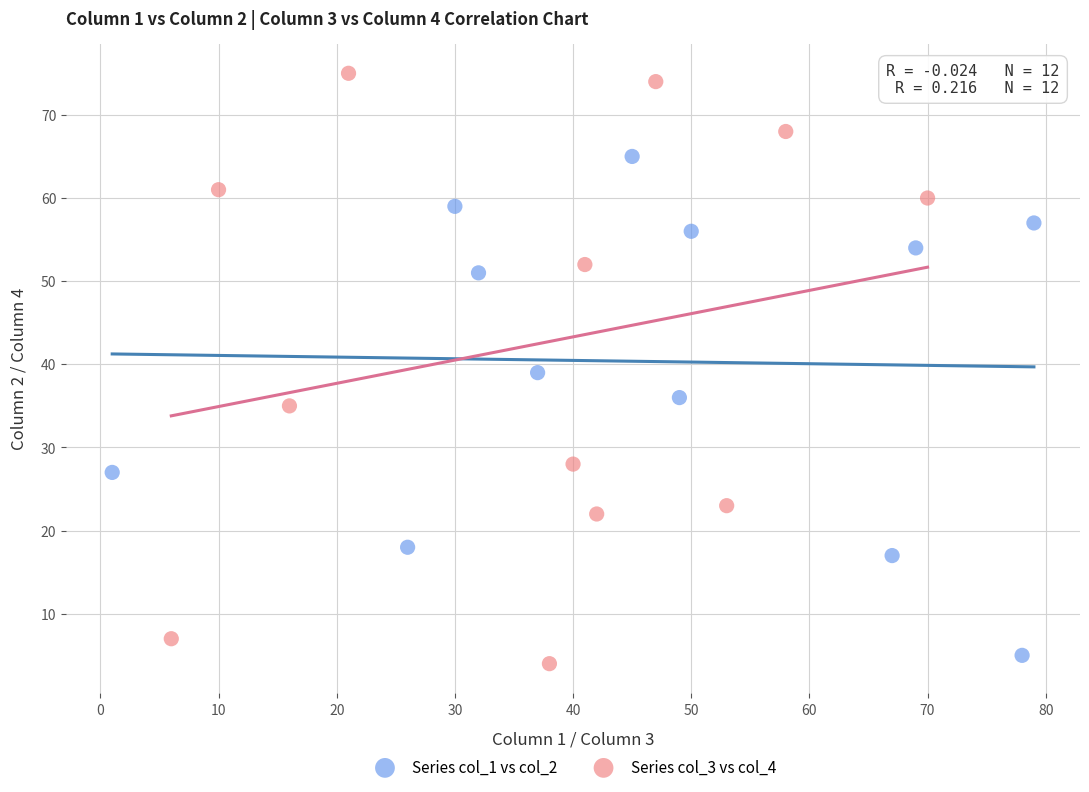

Which series reaches the maximum Y coordinate?

Series col_3 vs col_4